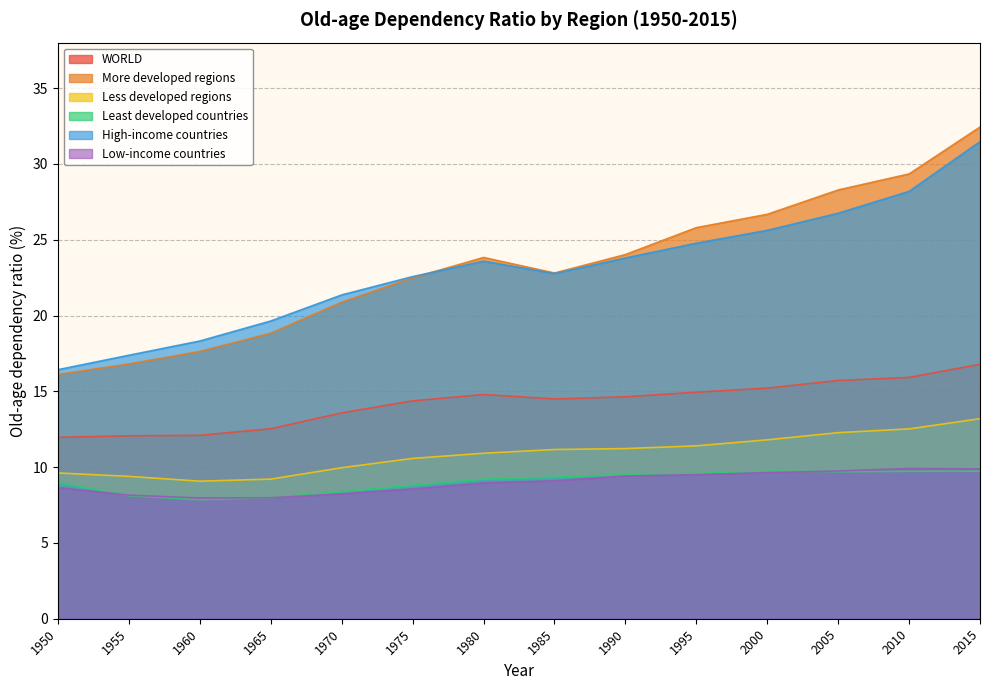

True or false: Less developed regions and More developed regions cross at least once.

False